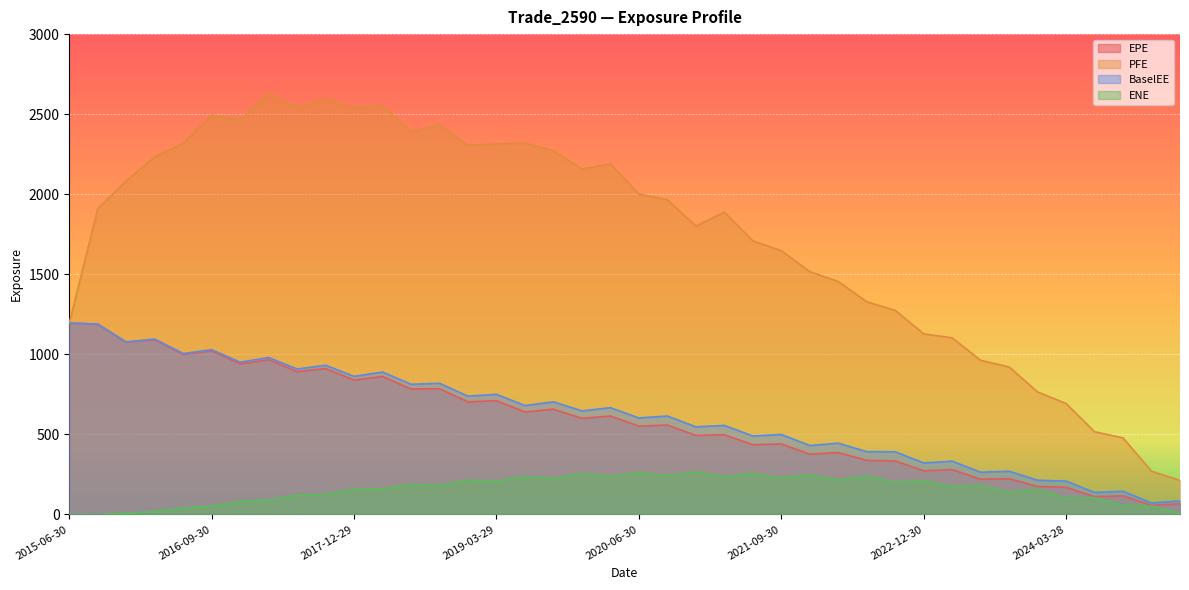

What position from the left is 2018-03-29?

12